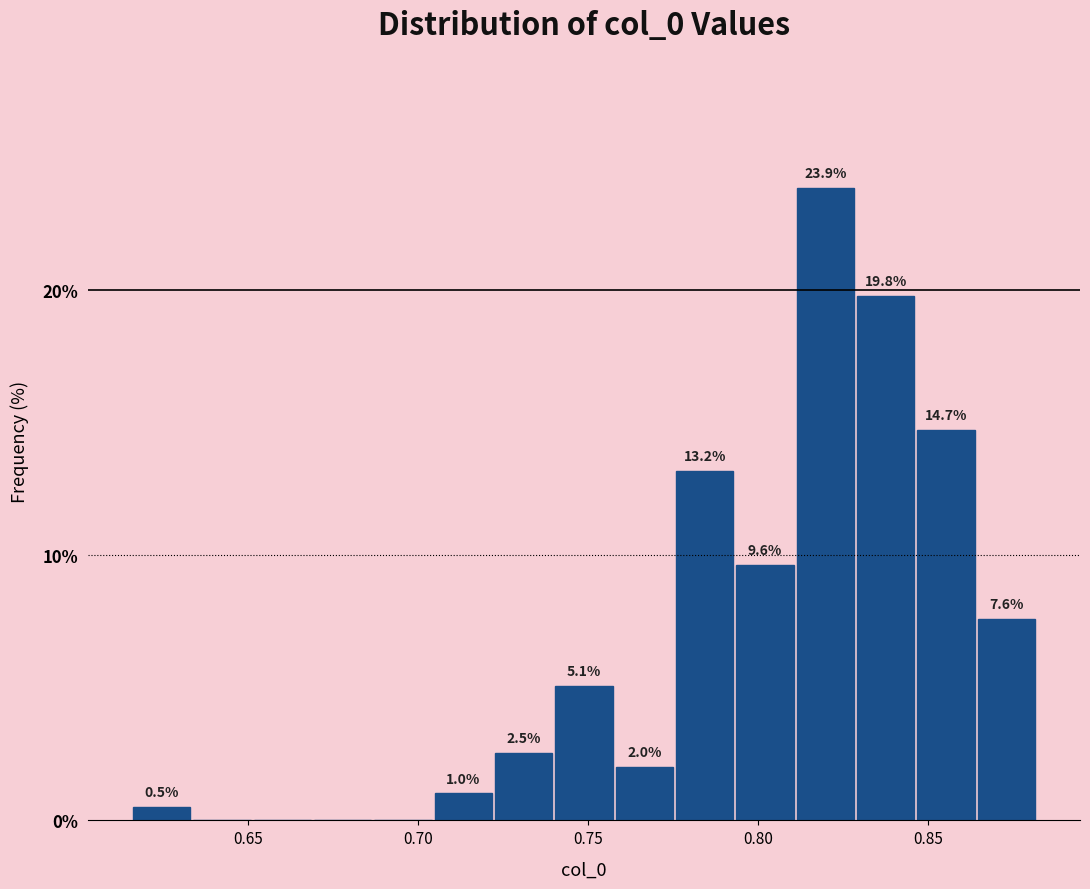

Around what value on the x-axis is the tallest bar? Give the approximate position of its centre, as read against the axis.

0.820